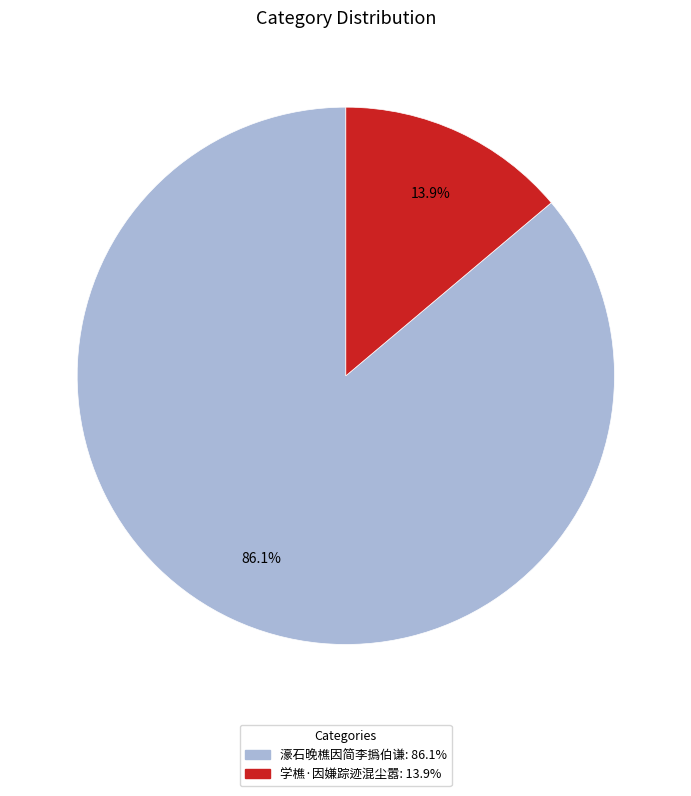

Do 濠石晚樵因简李撝伯谦 and 学樵·因嫌踪迹混尘嚣 together represent more than half of the pie?

Yes